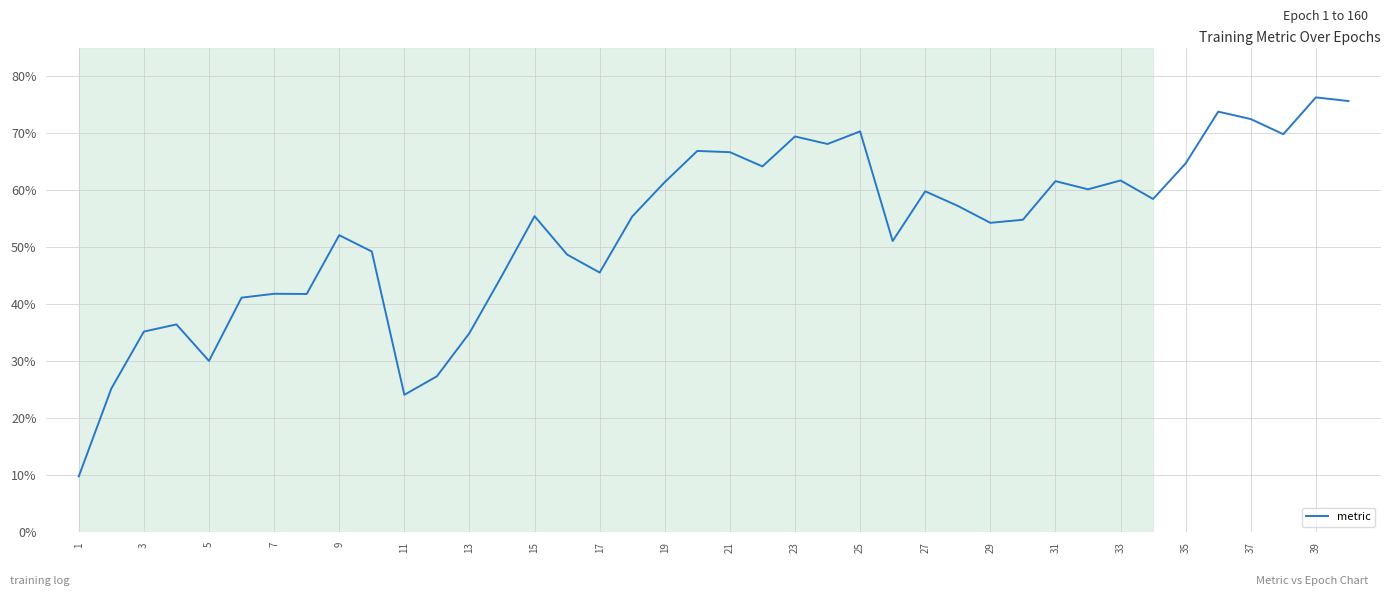

At which category does the chart reach its minimum across all series?

1